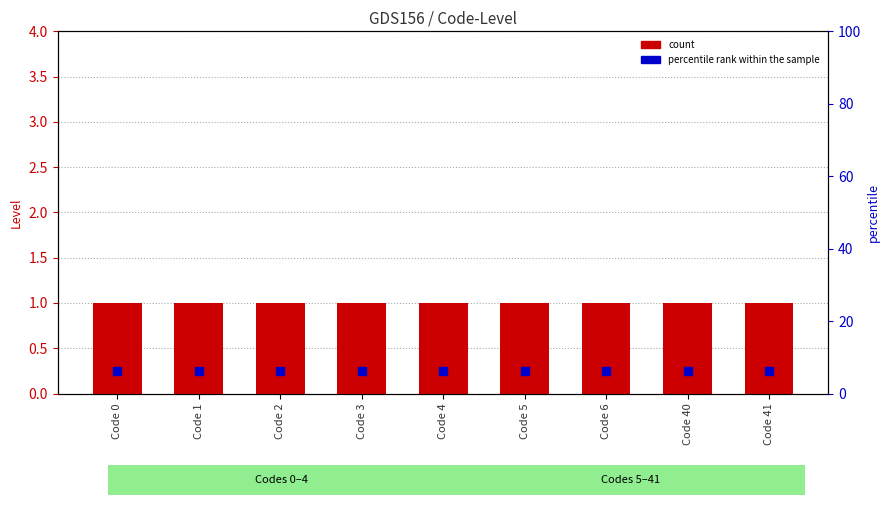

Which series has the largest total across all categories?

count